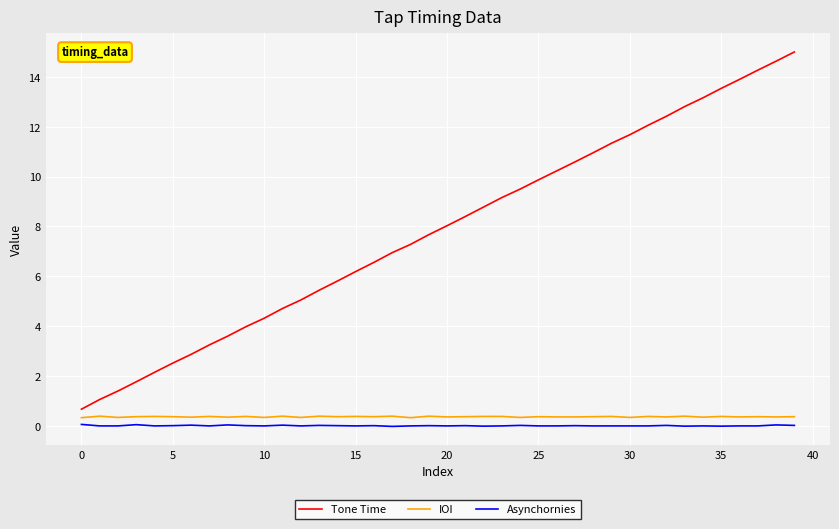

Which series has the largest range (max minus min)?

Tone Time